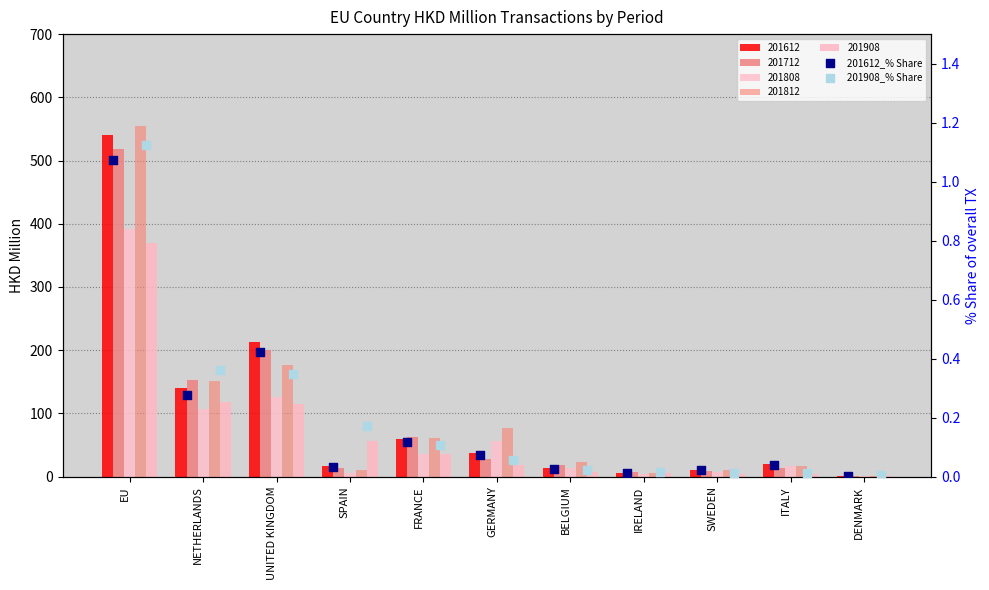

At which category is the sum across all series the highest?

EU